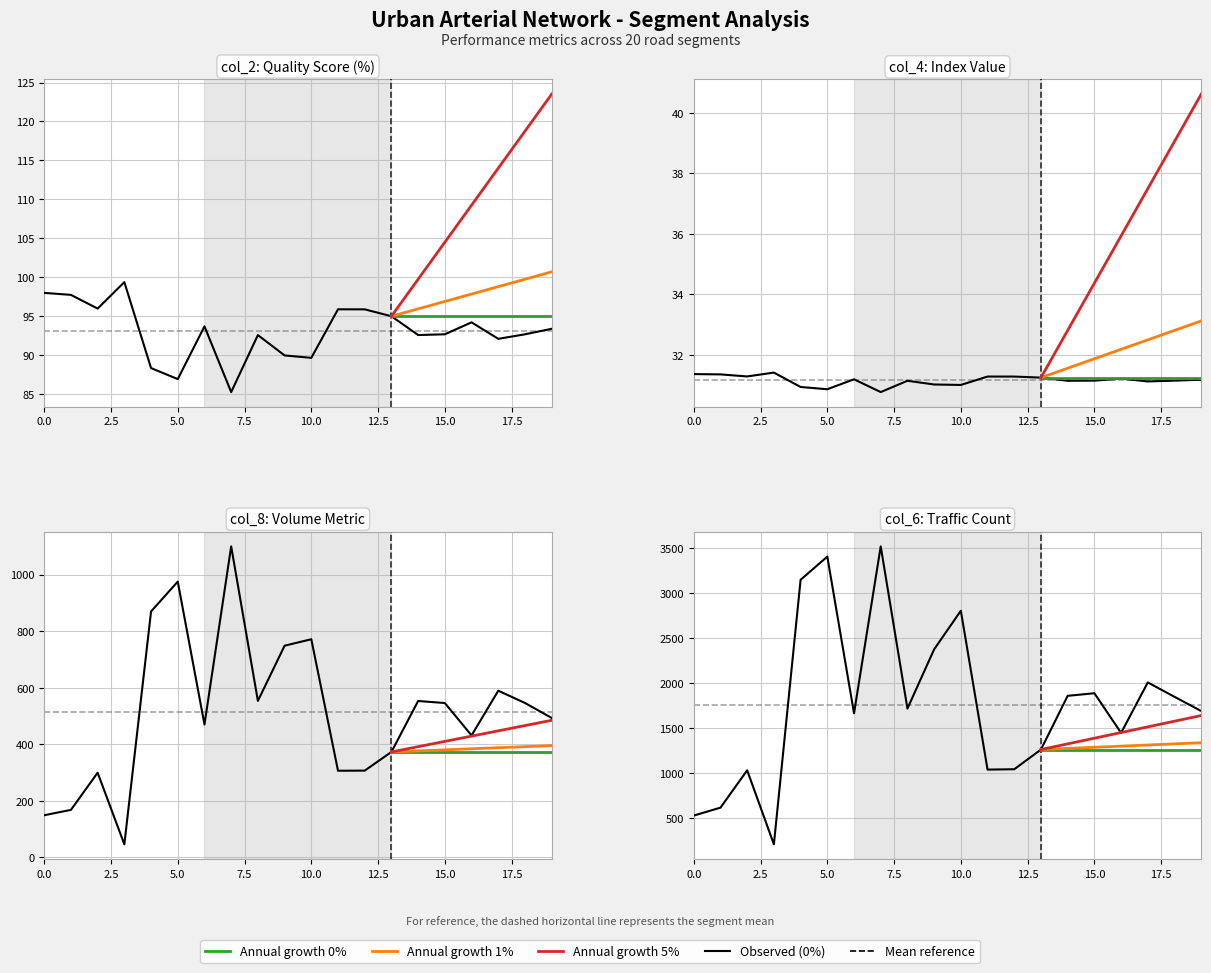

At which label does col_8 first exceed 546?

4